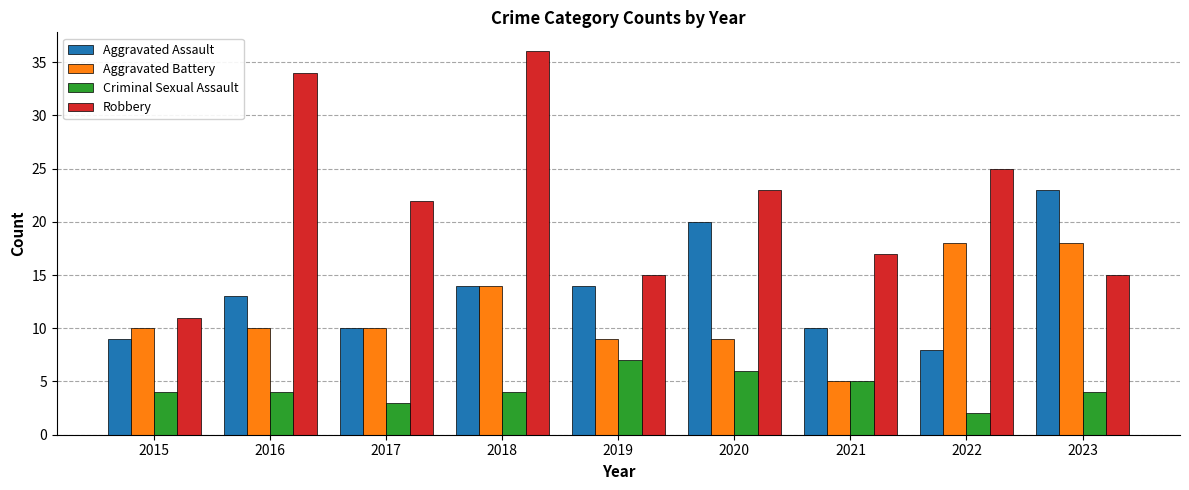

The Criminal Sexual Assault series shows 2 at 2022. True or false?

True